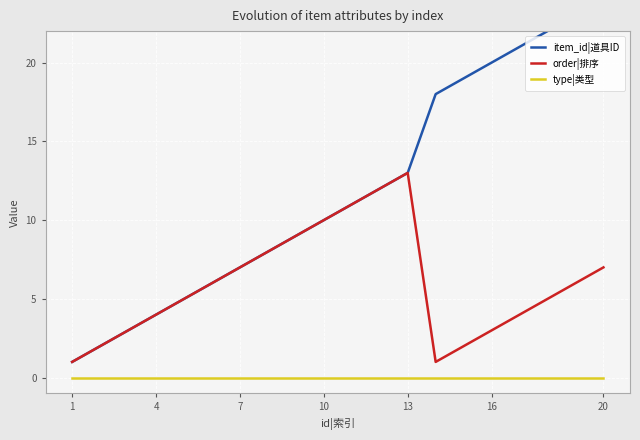

True or false: type|类型 and order|排序 cross at least once.

False